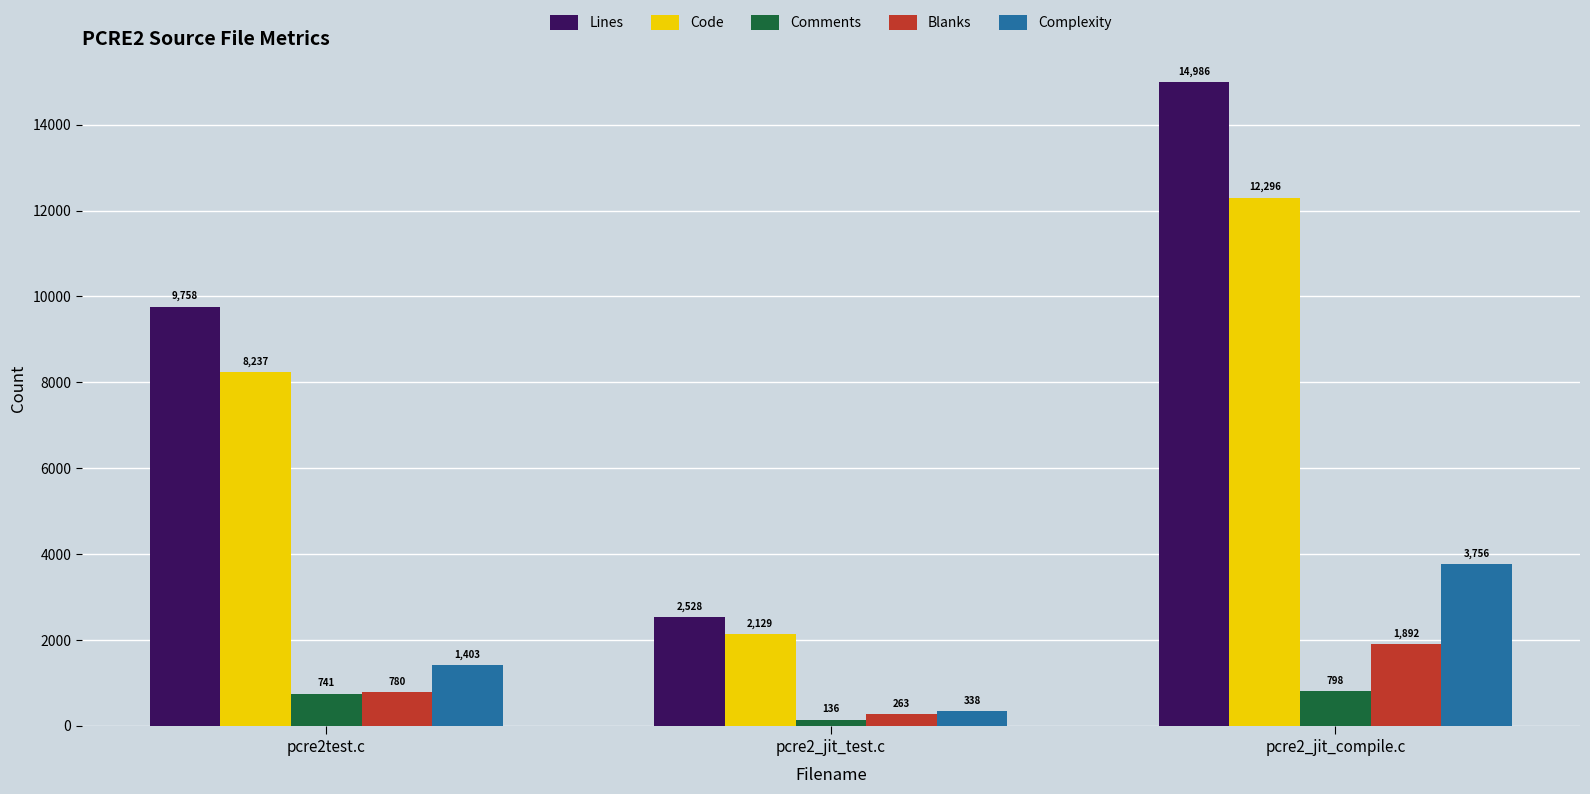

What is the label of the 3rd bar from the right?

pcre2test.c